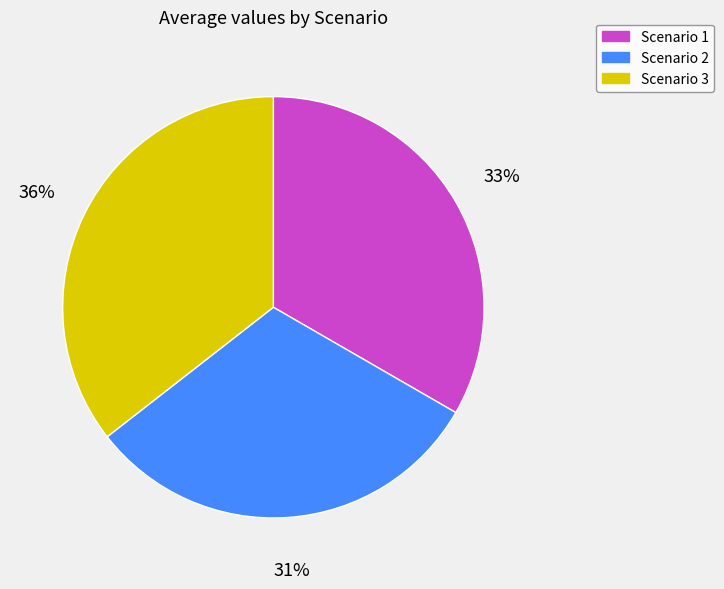

Which category has the smallest portion of the pie?

Scenario 2